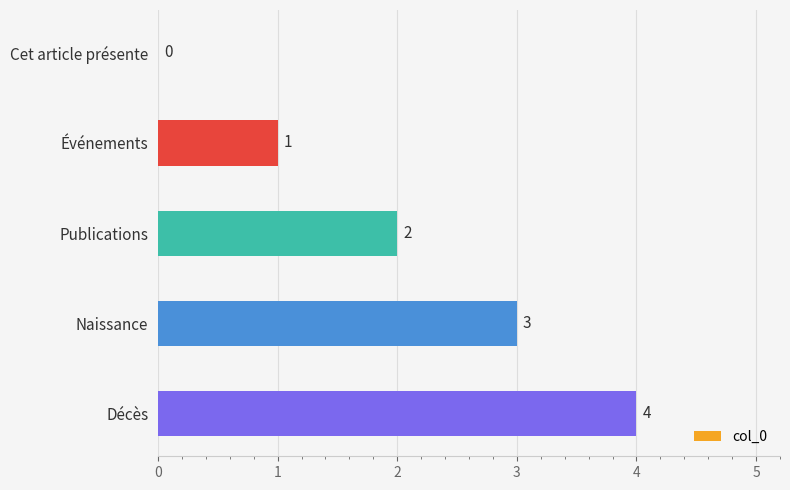

What is the average value?

2